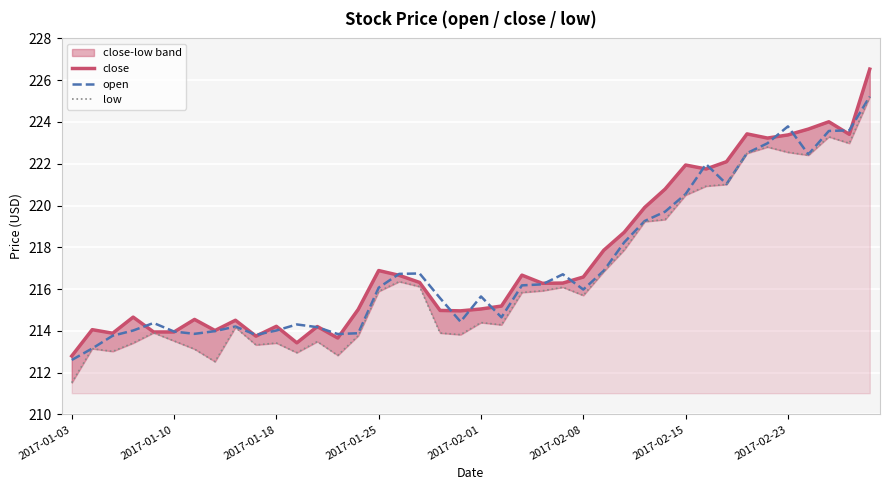

True or false: open and low intersect in this chart.

False